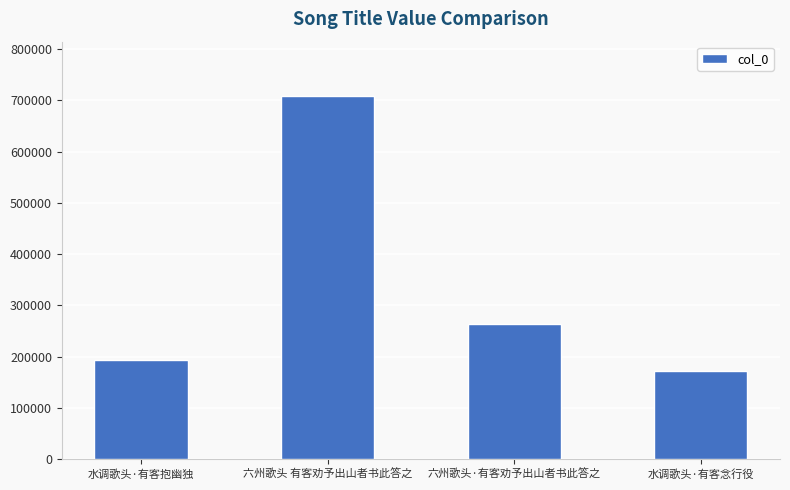

What is the difference between the values at 六州歌头·有客劝予出山者书此答之 and 六州歌头 有客劝予出山者书此答之?

444366